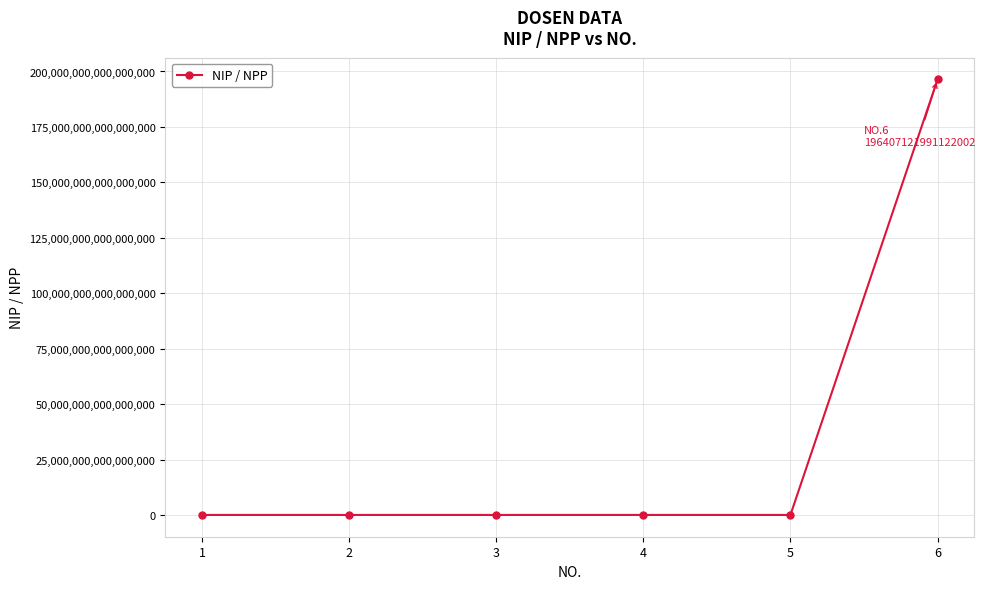

How many distinct data groups are displayed?

1